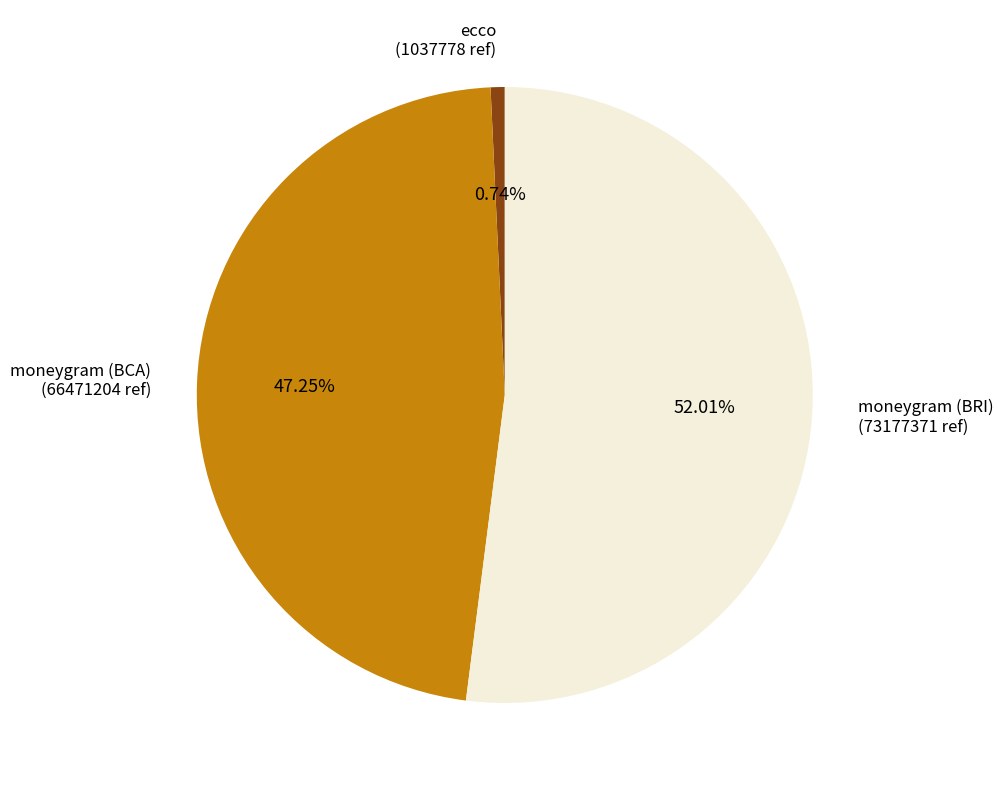

Which has a higher value, moneygram (BRI) or ecco?

moneygram (BRI)